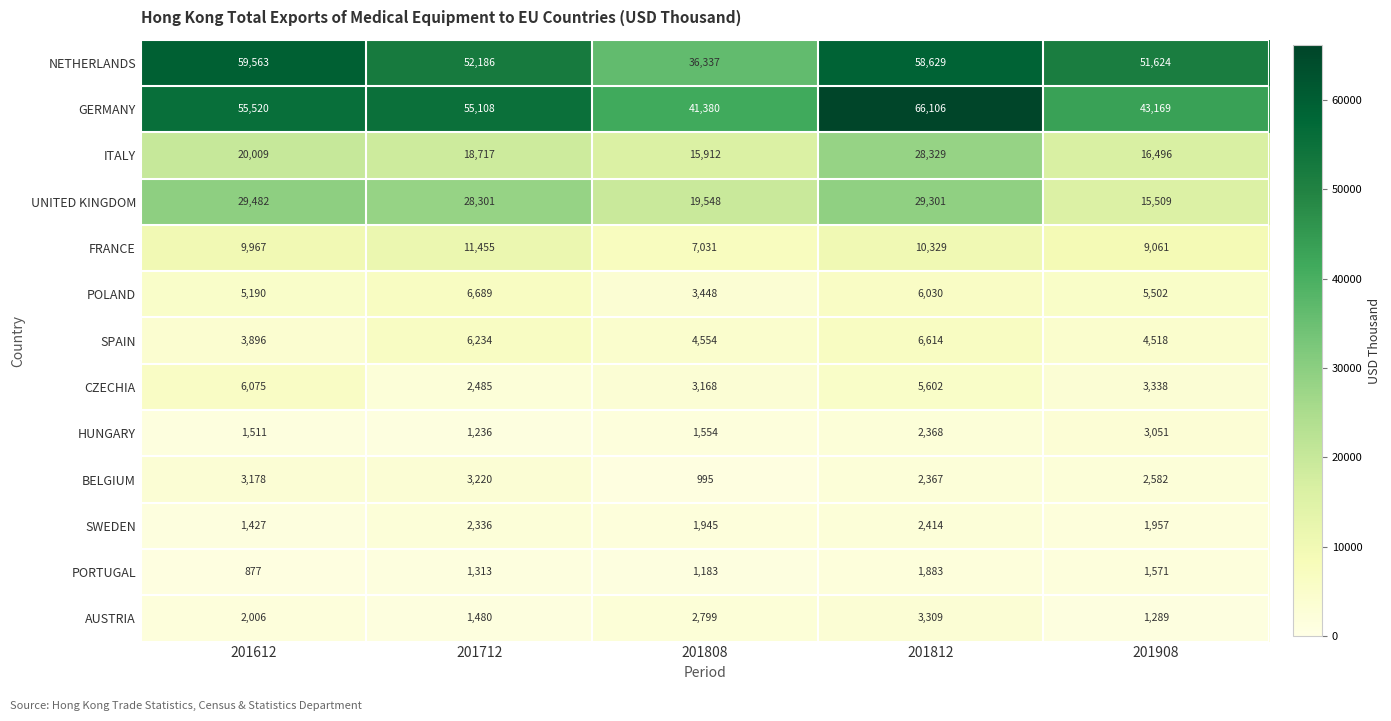

Which series has the largest range (max minus min)?

GERMANY